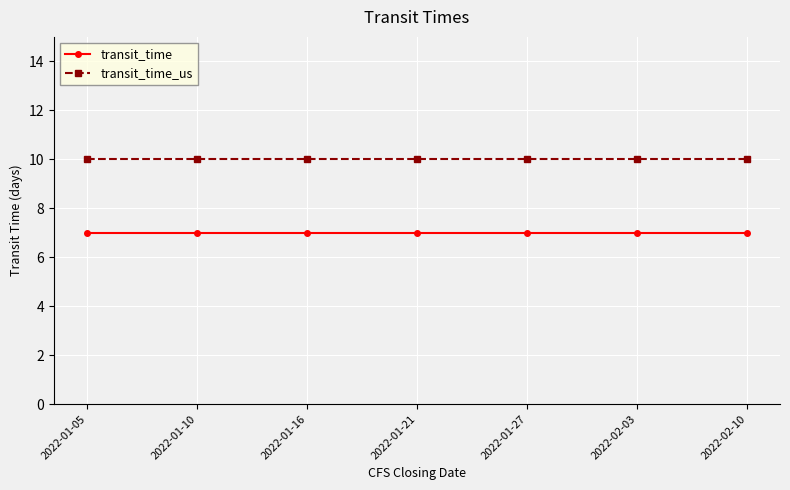

What are all the series names shown in the legend?

transit_time, transit_time_us